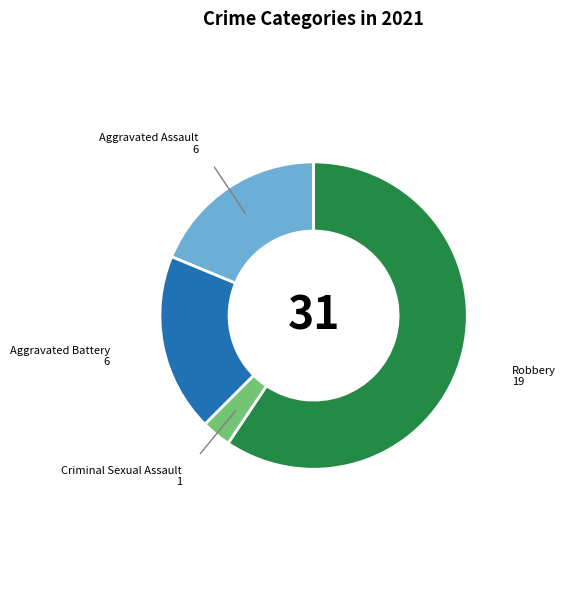

Is the sum of Criminal Sexual Assault and Robbery greater than half?

Yes